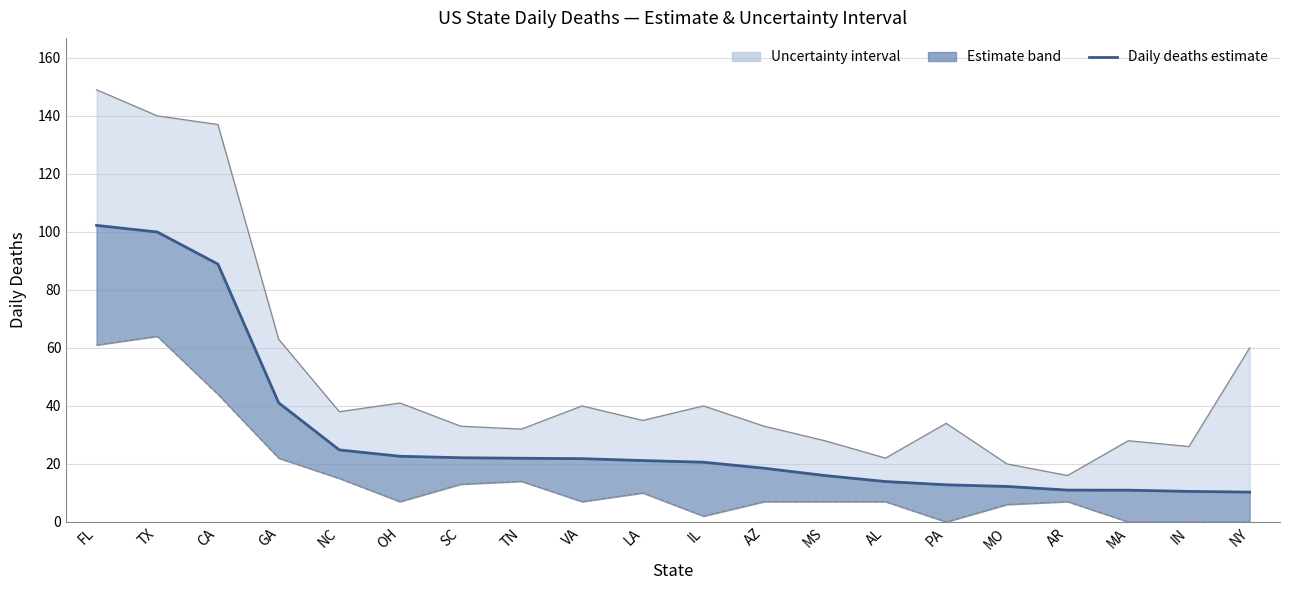

Reading left to right, transcribe all the data shown in this chart.

FL=102.2	TX=99.9	CA=88.9	GA=41.1	NC=24.8	OH=22.6	SC=22.1	TN=22.0	VA=21.8	LA=21.2	IL=20.6	AZ=18.5	MS=16.0	AL=13.9	PA=12.8	MO=12.2	AR=11.0	MA=10.9	IN=10.5	NY=10.3